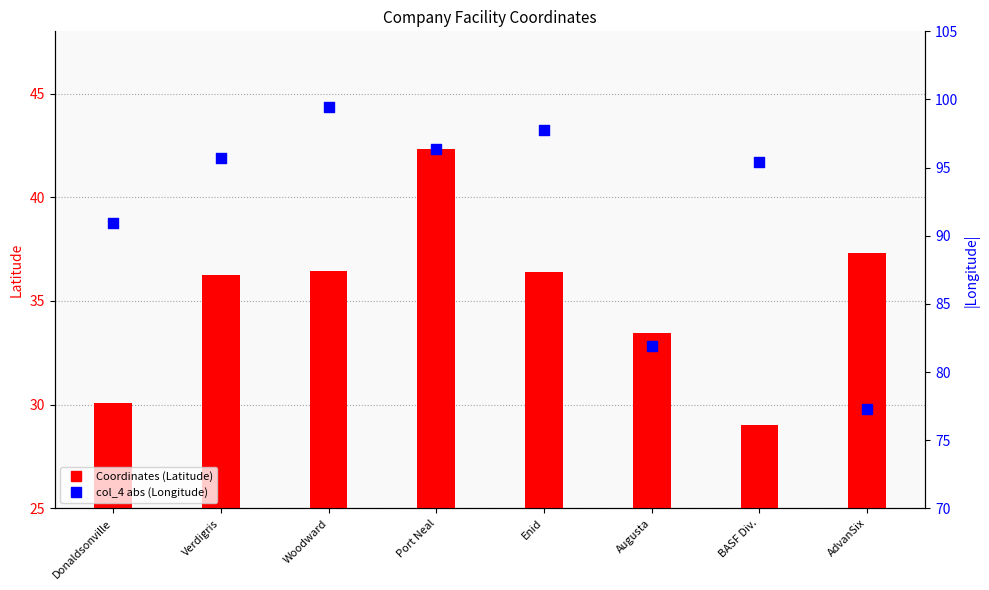

Which series contains the lowest Y value?

Coordinates (Latitude)